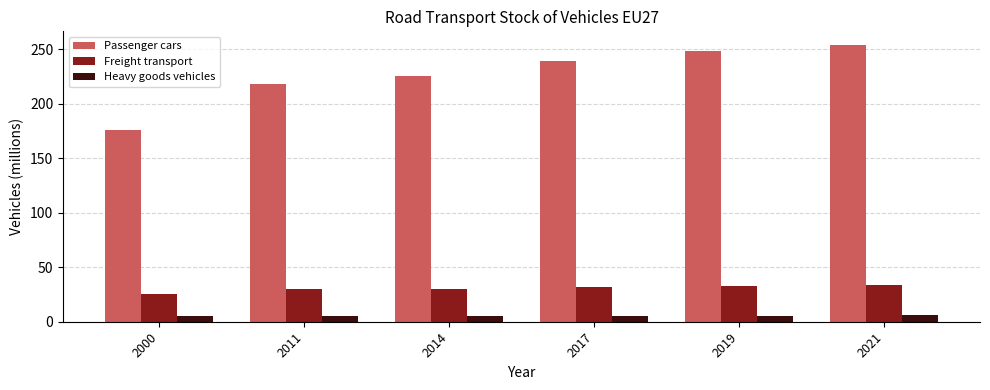

Are the bars horizontal?

No